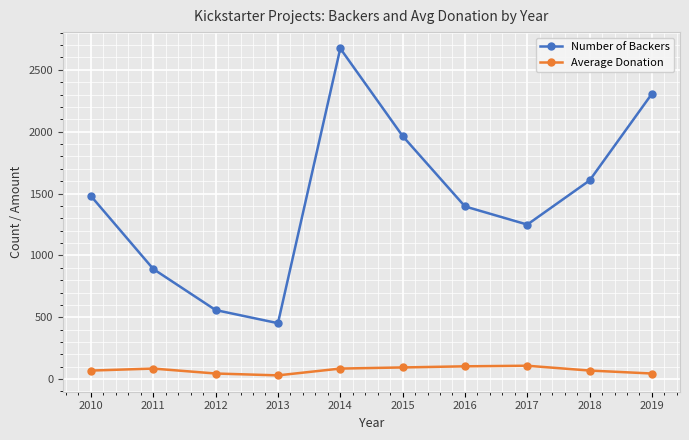

What is the value of the Number of Backers point at the 6th from the left?

1965.0